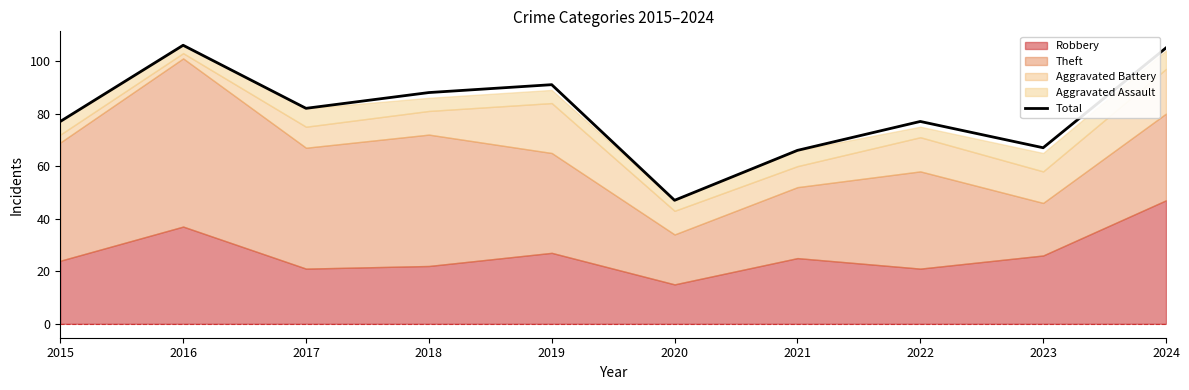

Where is the first local minimum?

2017